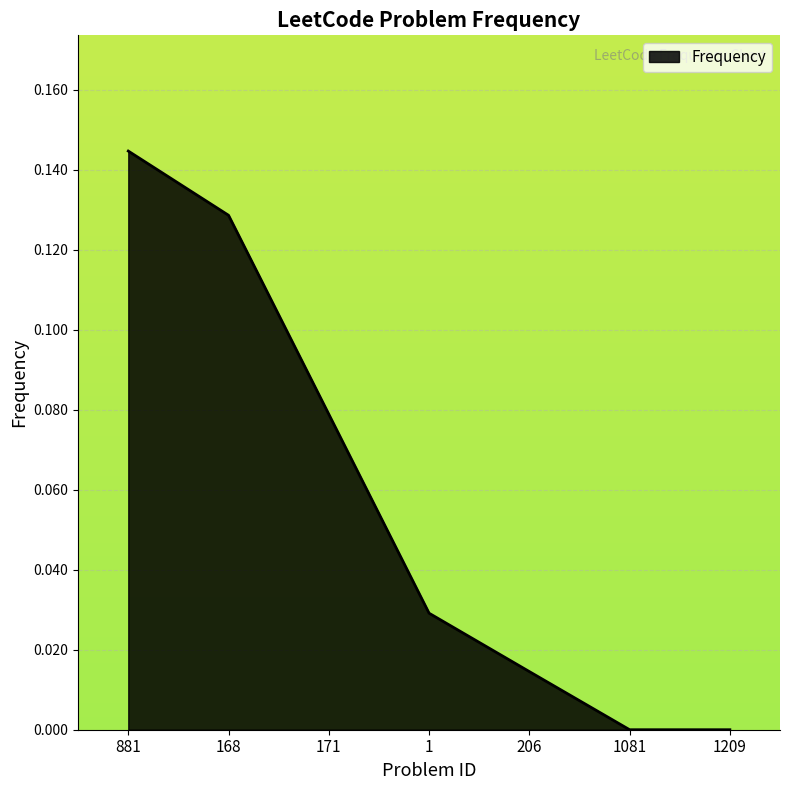

The value at 1 is 0.0. True or false?

True